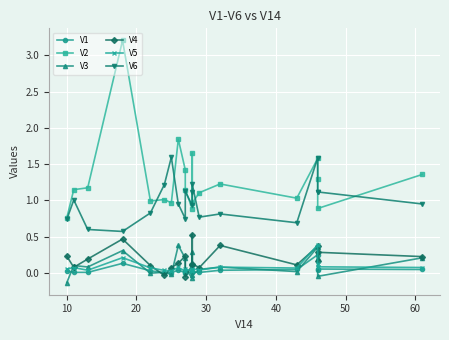

After their last crossing, which series has the higher values: V4 or V5?

V4